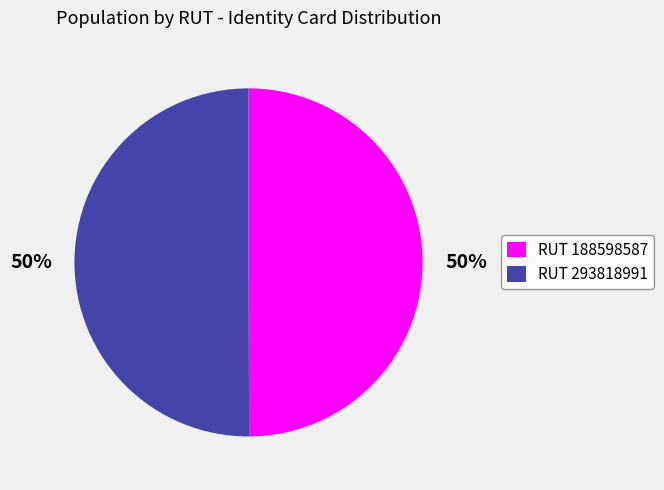

Approximately how many times larger is the value at RUT 188598587 compared to RUT 293818991?

1.0